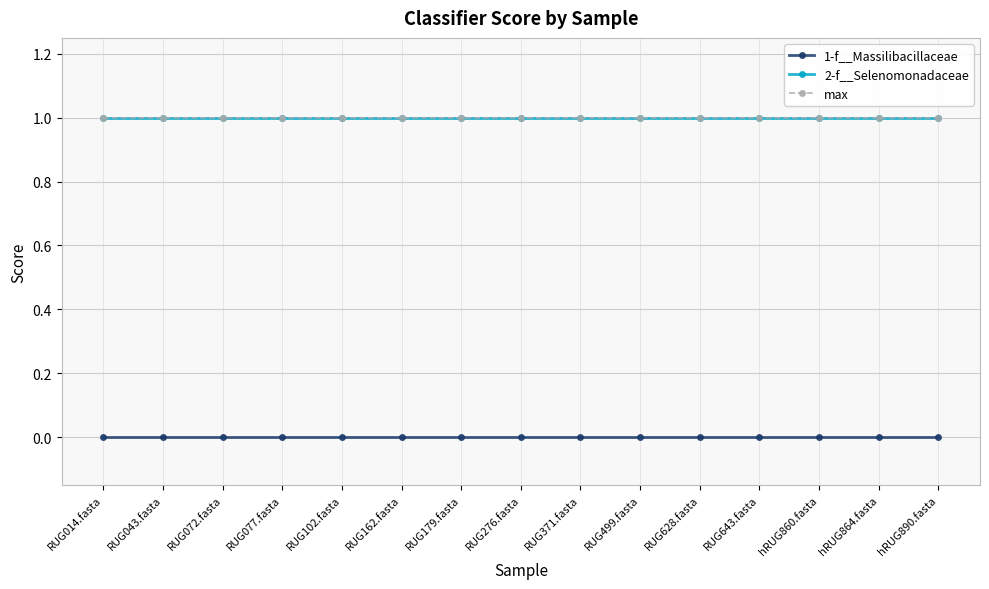

Between RUG072.fasta and hRUG890.fasta, which series saw the biggest shift?

1-f__Massilibacillaceae